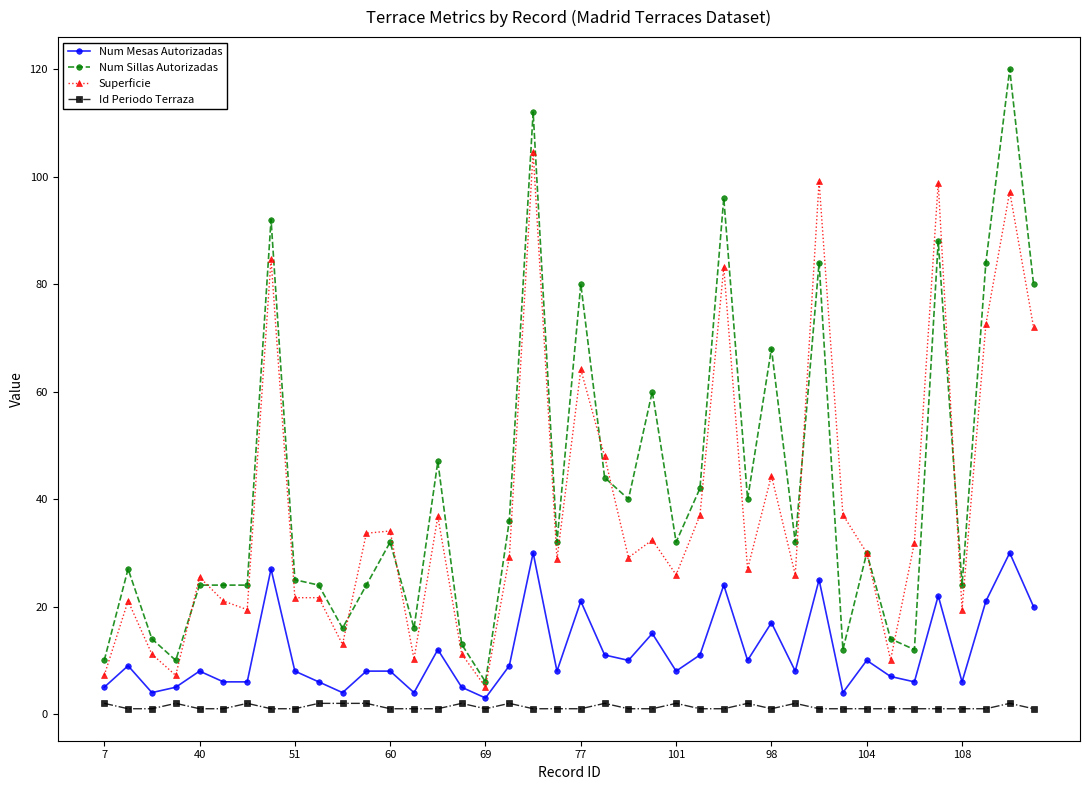

What is the average value of the Num Mesas Autorizadas series?

11.5